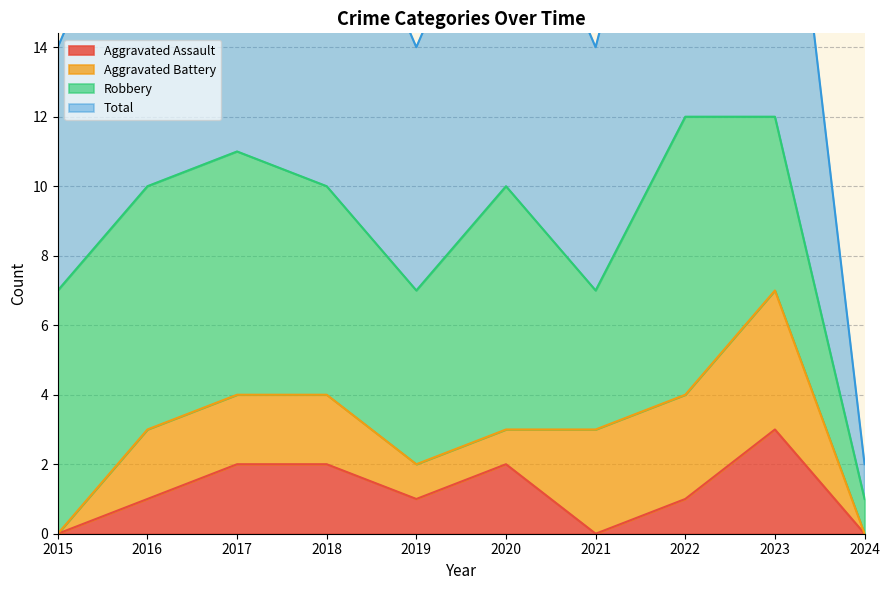

What is the sum of all Total values?

87